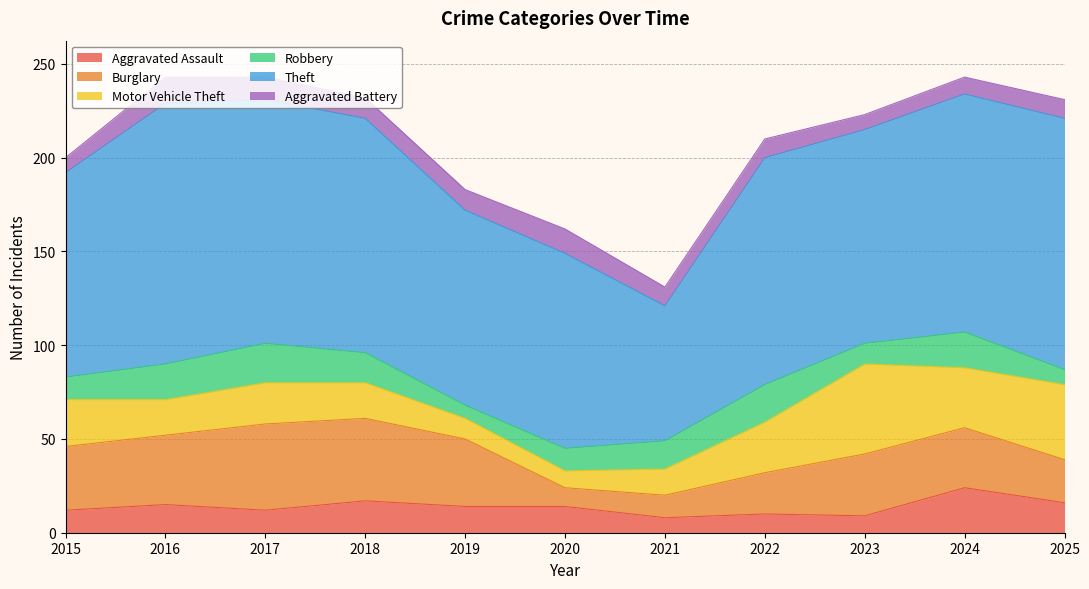

Which series ends up on top after the final intersection of Aggravated Assault and Robbery?

Aggravated Assault